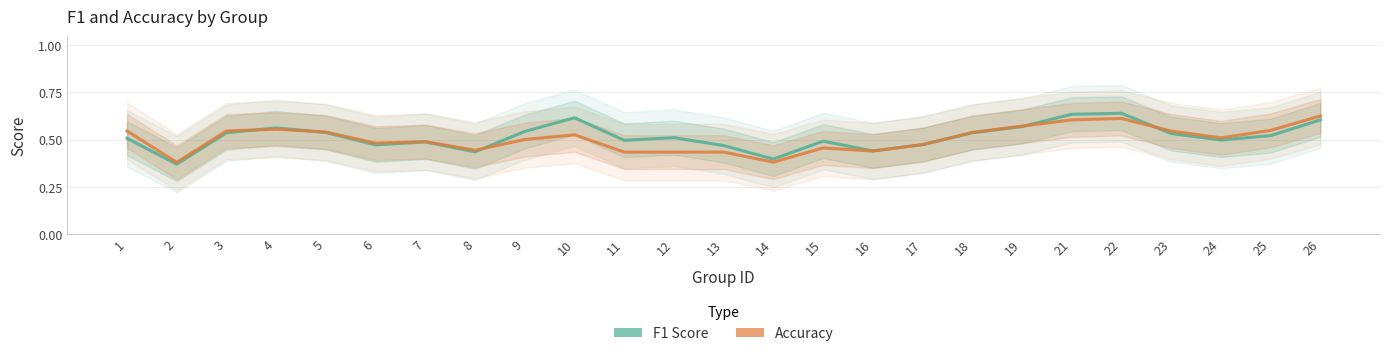

List the labels in order of Accuracy value, smallest first.

2, 14, 11, 12, 13, 16, 8, 15, 17, 6, 7, 9, 24, 10, 18, 5, 23, 1, 3, 25, 4, 19, 21, 22, 26